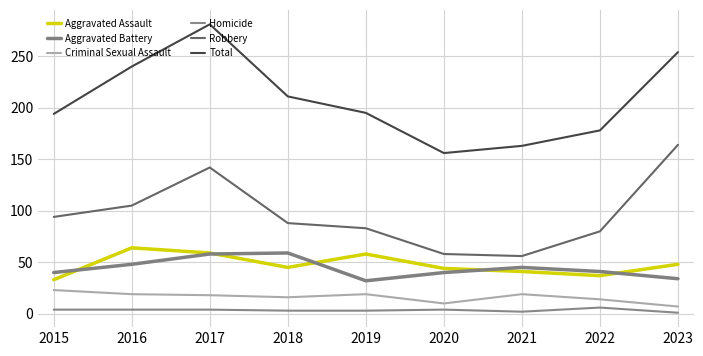

What is the sum of the Robbery values at 2023 and 2022?

244